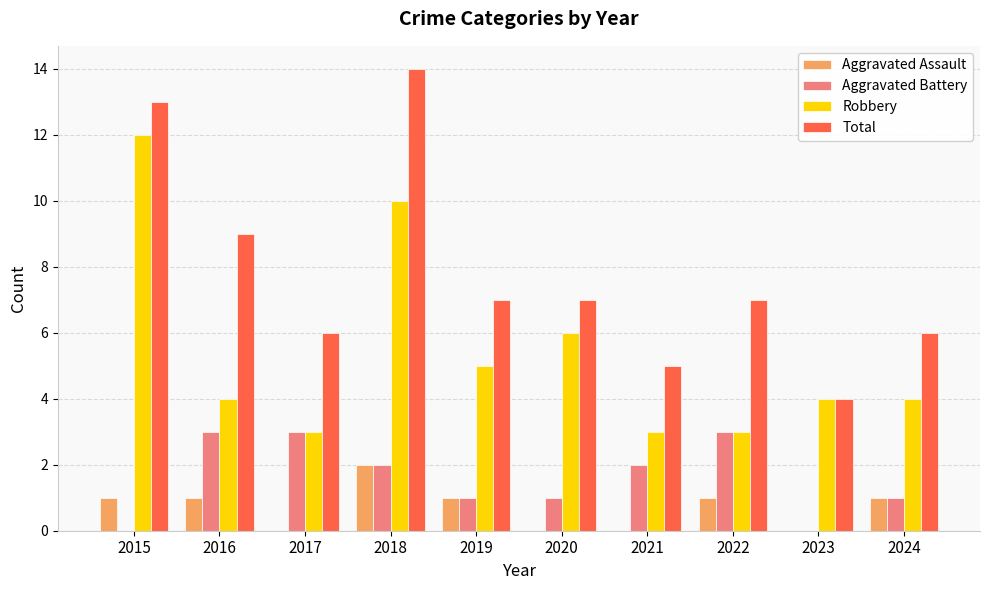

The Aggravated Assault series shows 2 at 2018. True or false?

True